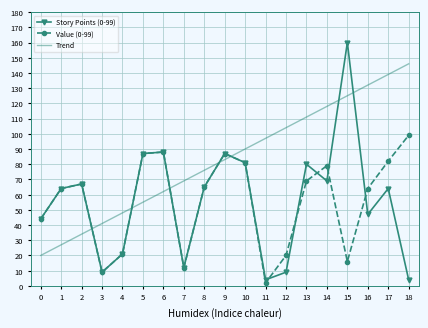

What is the maximum value for Trend?

146